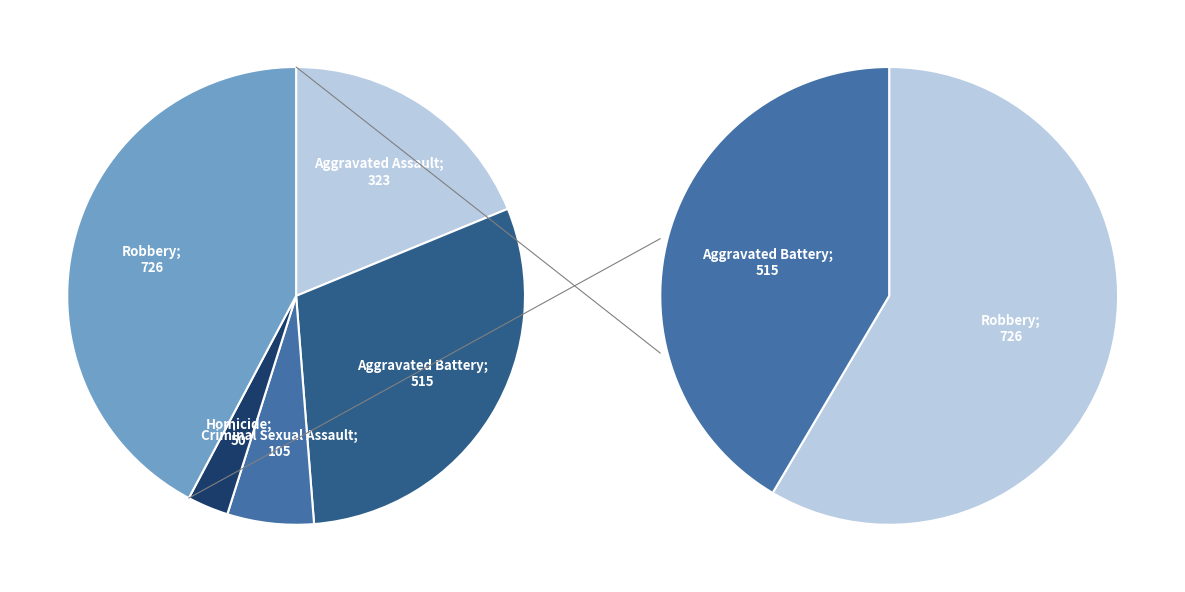

To the nearest percent, what is the average slice percentage?

20%